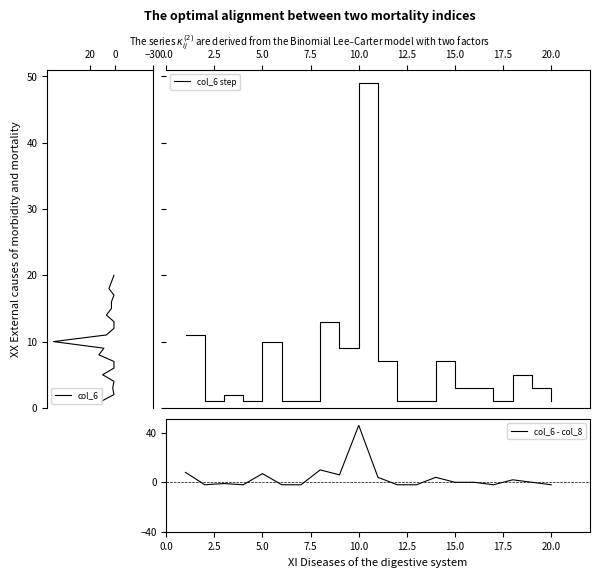

The col_6 - col_8 series shows 24 at 15.0. True or false?

False